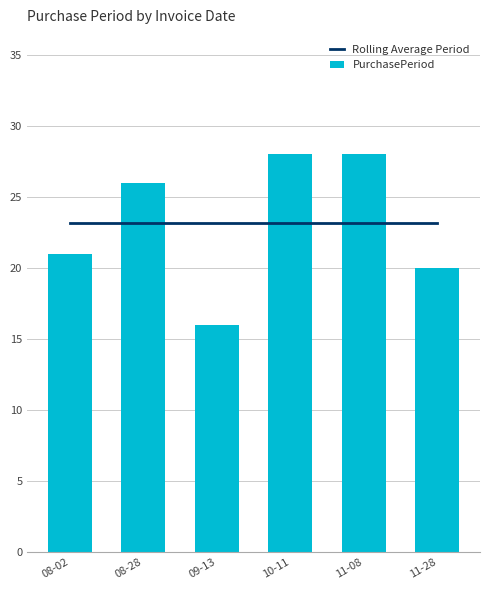

What is the value of the PurchasePeriod bar at the 3rd from the left?

16